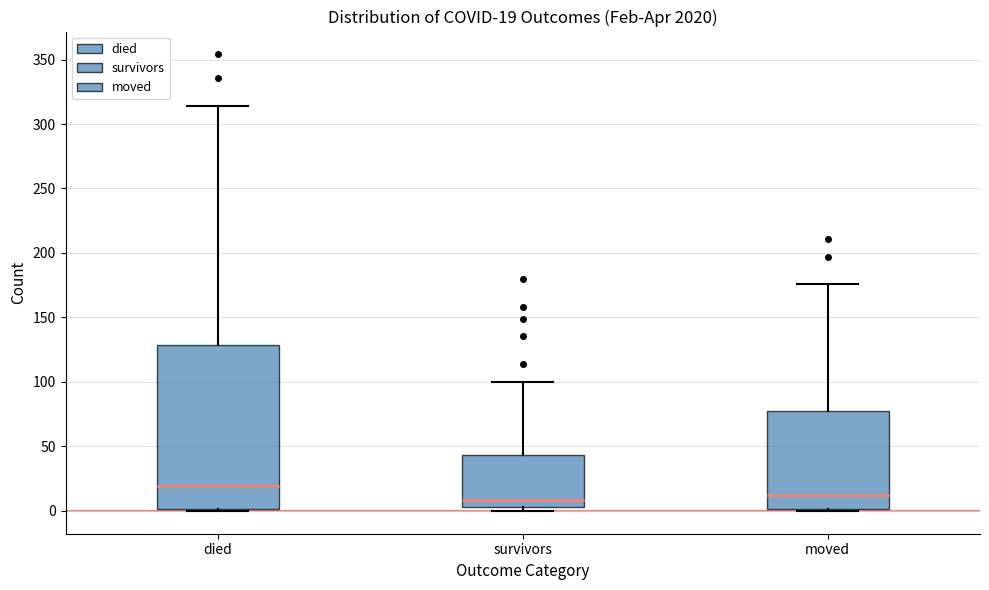

Which box has the highest median line?

died